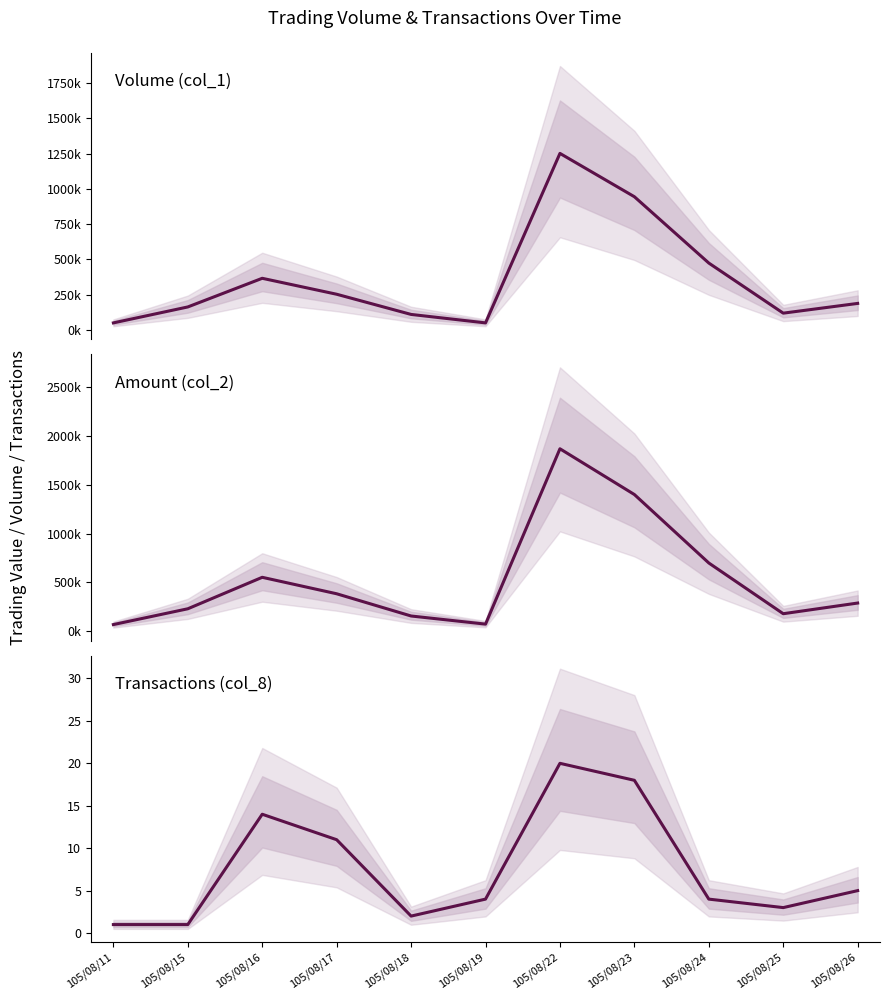

True or false: Amount (col_2) and Volume (col_1) intersect in this chart.

False